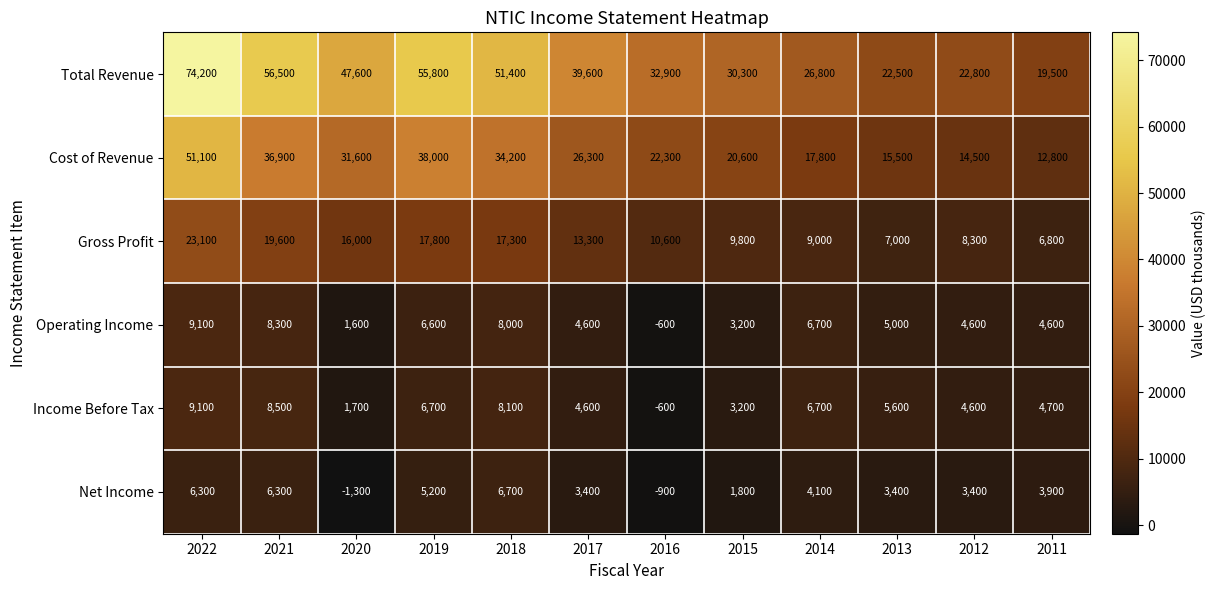

The Net Income series shows 5374 at 2012. True or false?

False